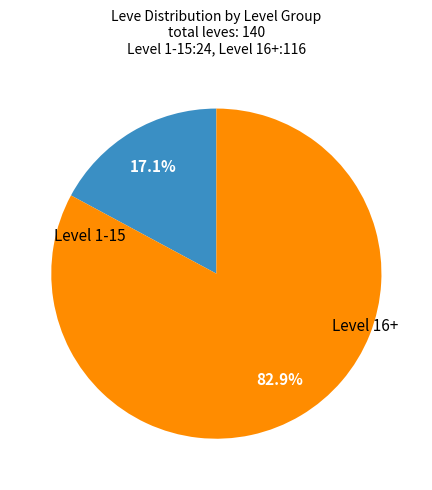

What percentage do Level 16+ and Level 1-15 together represent?

100.0%